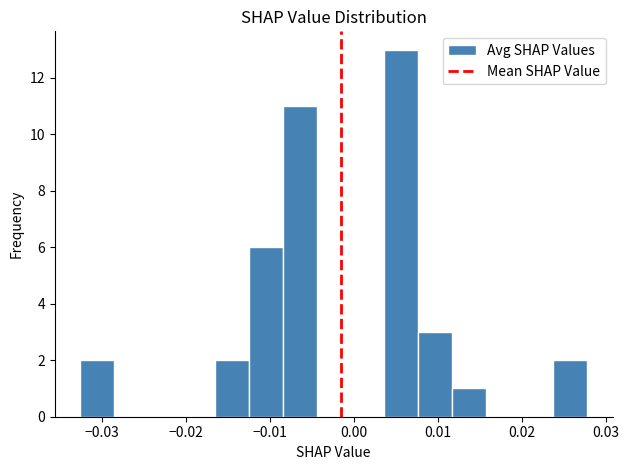

Reading left to right, transcribe this chart: for each bar, give the range it covers on the x-axis and its height. Neither the bar edges nor the heights are printed on the chart, so give them approximately, as read against the axes.

-0.033 to -0.029: 2
-0.029 to -0.025: 0
-0.025 to -0.021: 0
-0.021 to -0.017: 0
-0.017 to -0.012: 2
-0.012 to -0.008: 6
-0.008 to -0.004: 11
-0.004 to 0.000: 0
0.000 to 0.004: 0
0.004 to 0.008: 13
0.008 to 0.012: 3
0.012 to 0.016: 1
0.016 to 0.020: 0
0.020 to 0.024: 0
0.024 to 0.028: 2